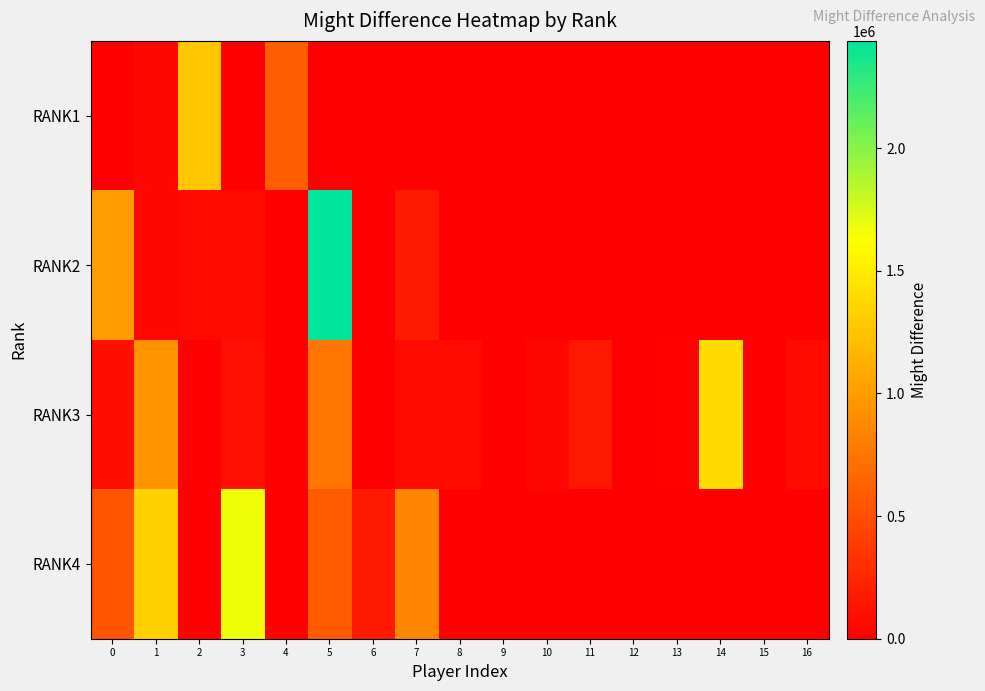

Which category has the highest value across all series?

5